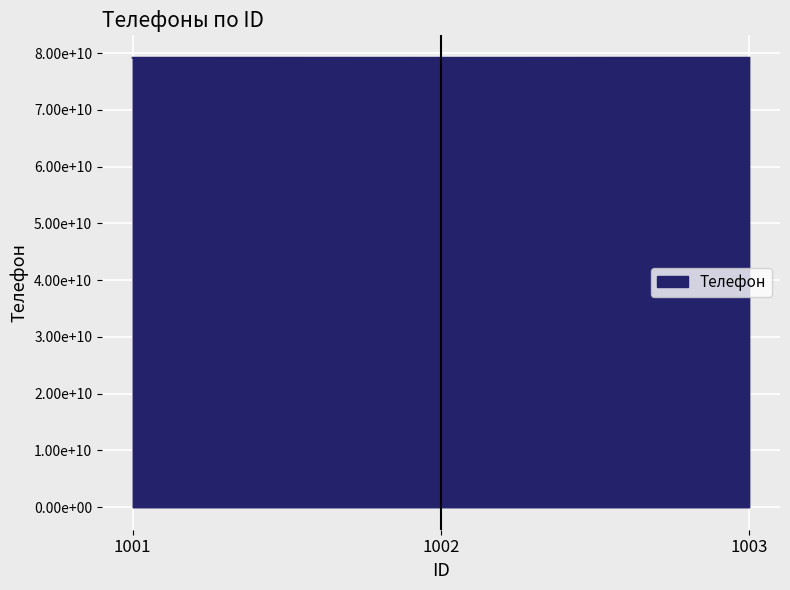

What is the difference between the values at 1003 and 1002?

7999900